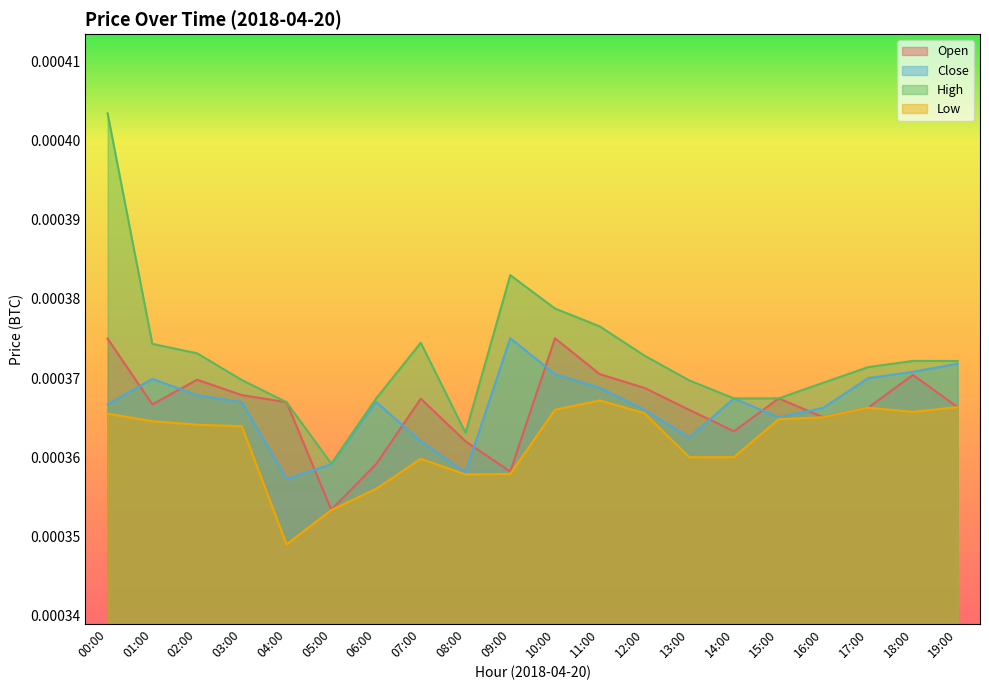

True or false: Open has a value of 0.0 at 07:00.

False